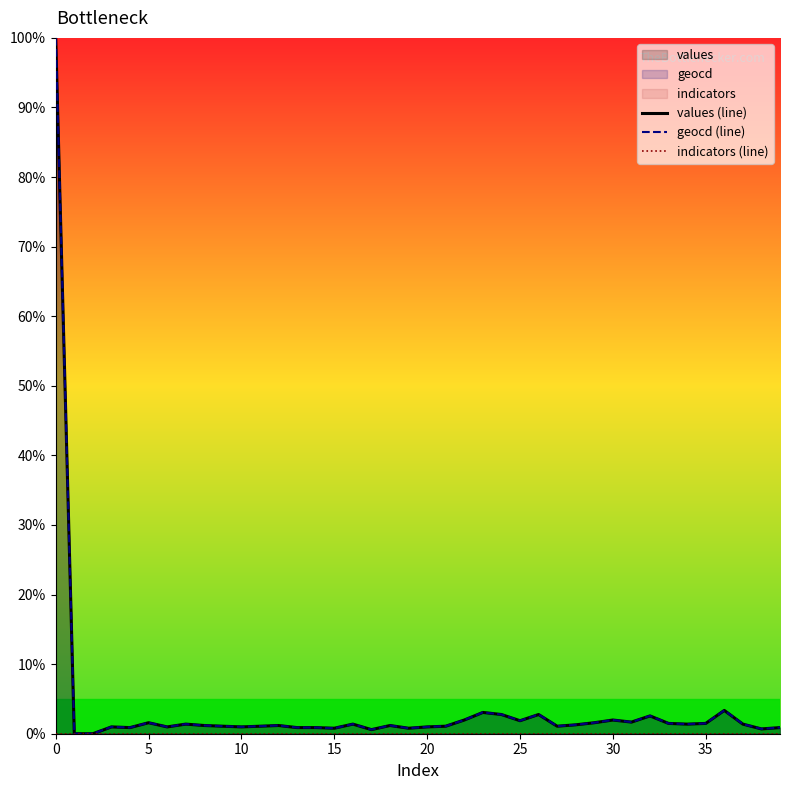

At 17, list the series in order from largest to smallest.

geocd (line), values (line), indicators (line)